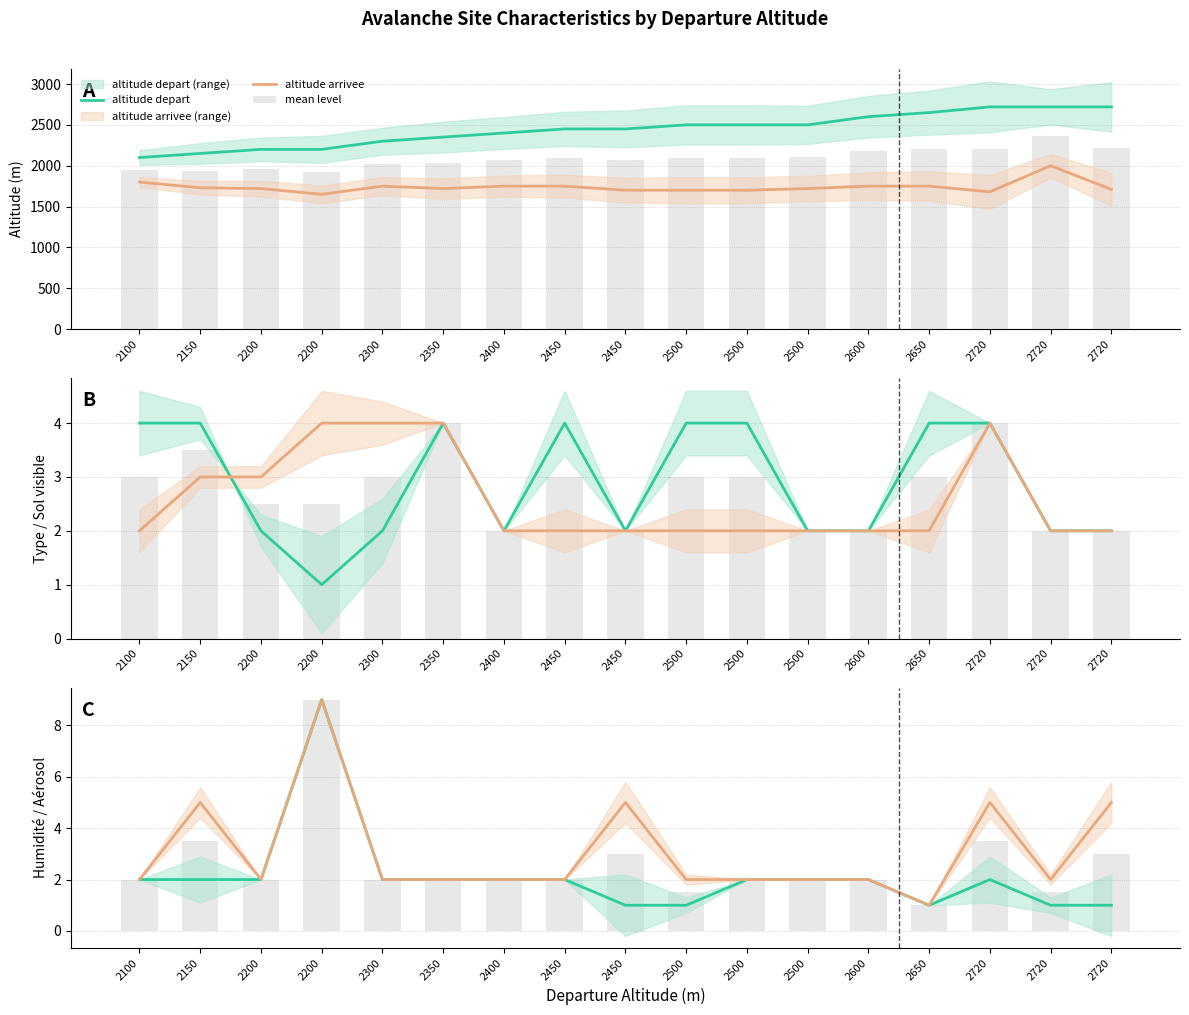

What is the total value across all series at 2500?

4209